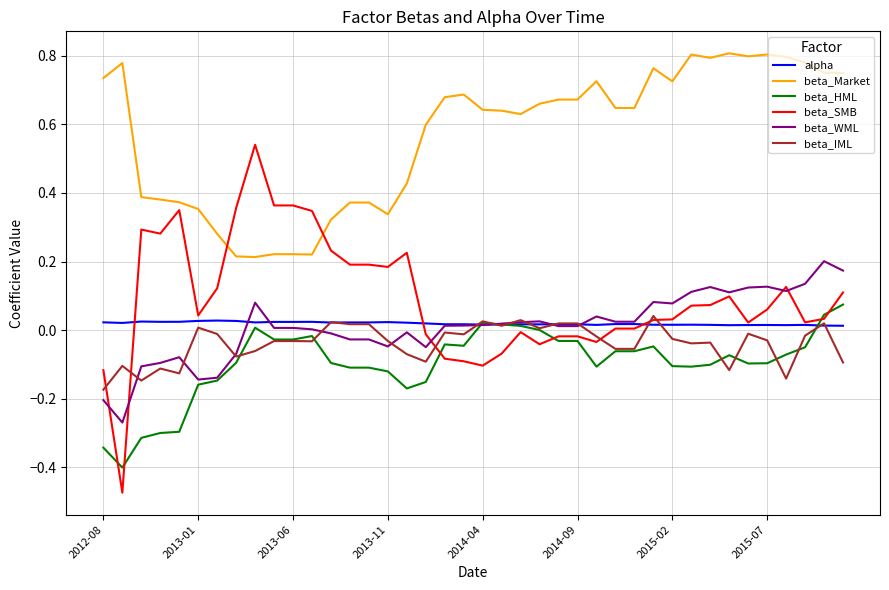

Which series has the widest spread of values?

beta_SMB